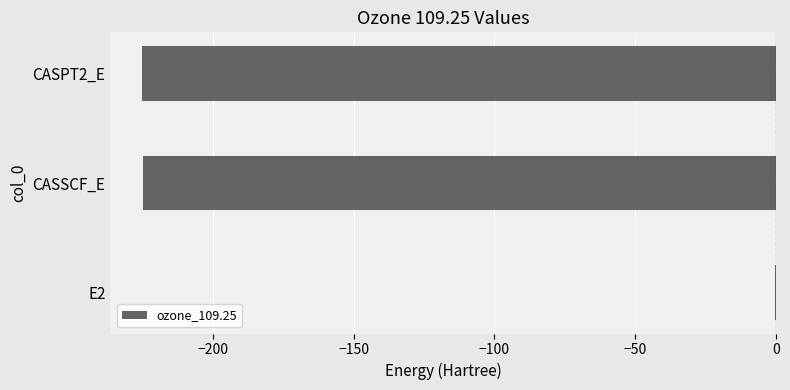

What is the sum of all values?

-450.2